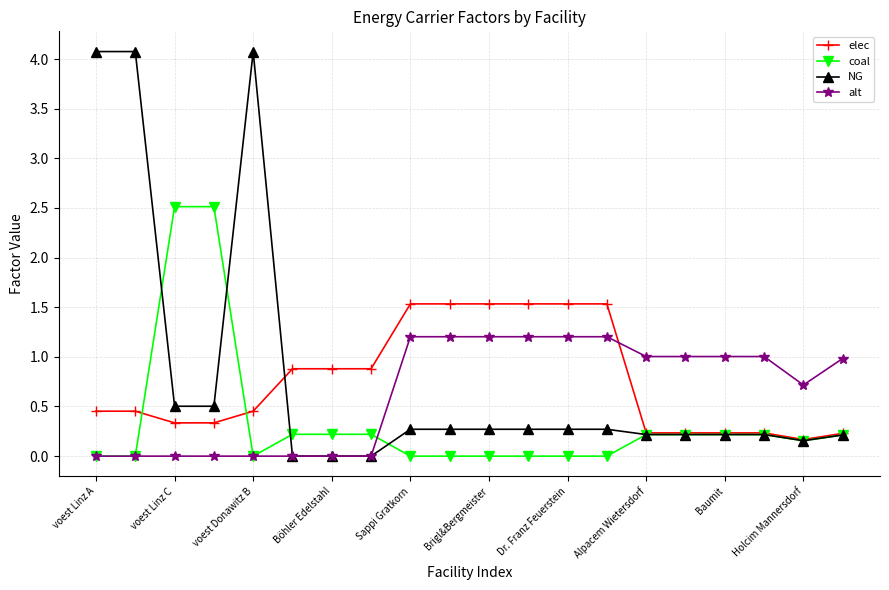

What is the maximum value shown in the chart?

4.1